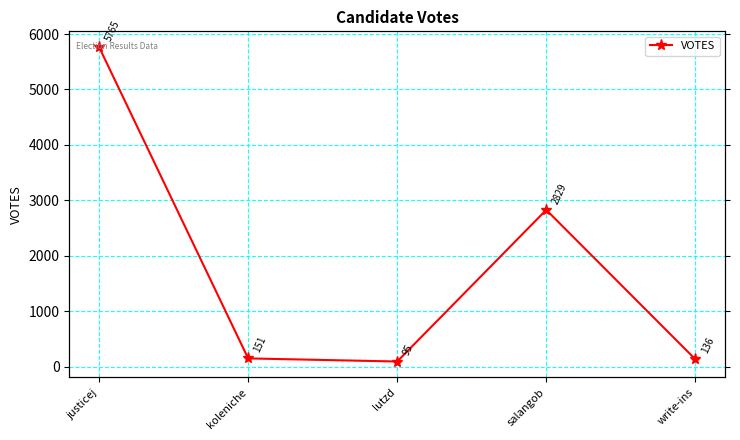

Rank the categories by value from lowest to highest.

lutzd, write-ins, koleniche, salangob, justicej